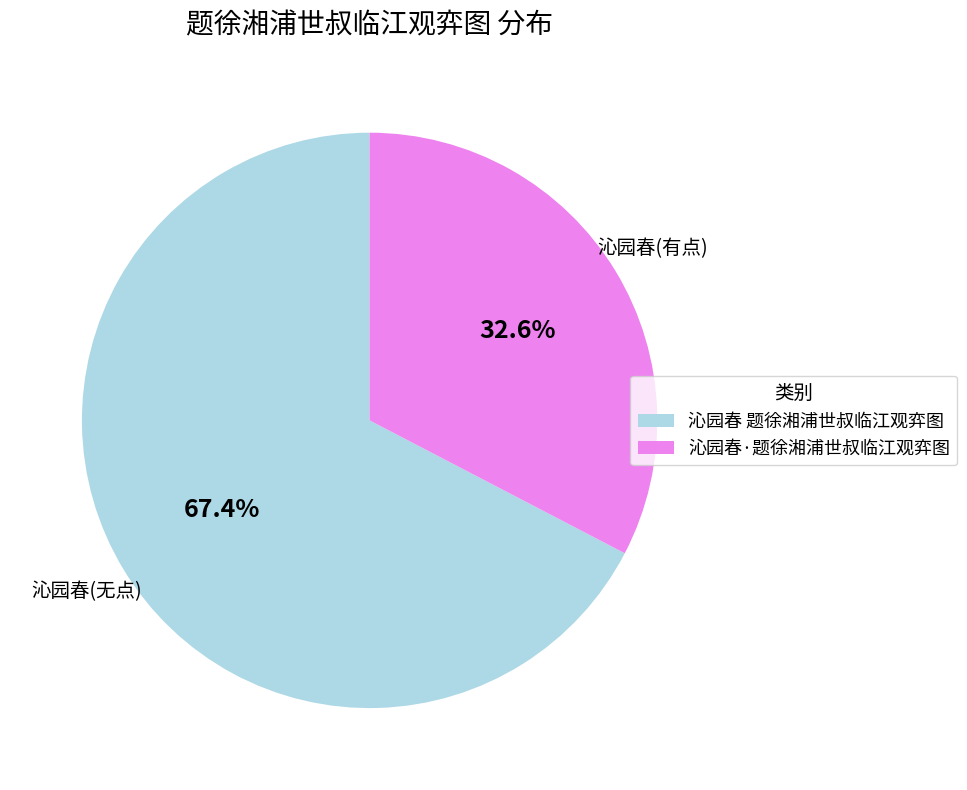

Is the sum of 沁园春 题徐湘浦世叔临江观弈图 and 沁园春·题徐湘浦世叔临江观弈图 greater than half?

Yes